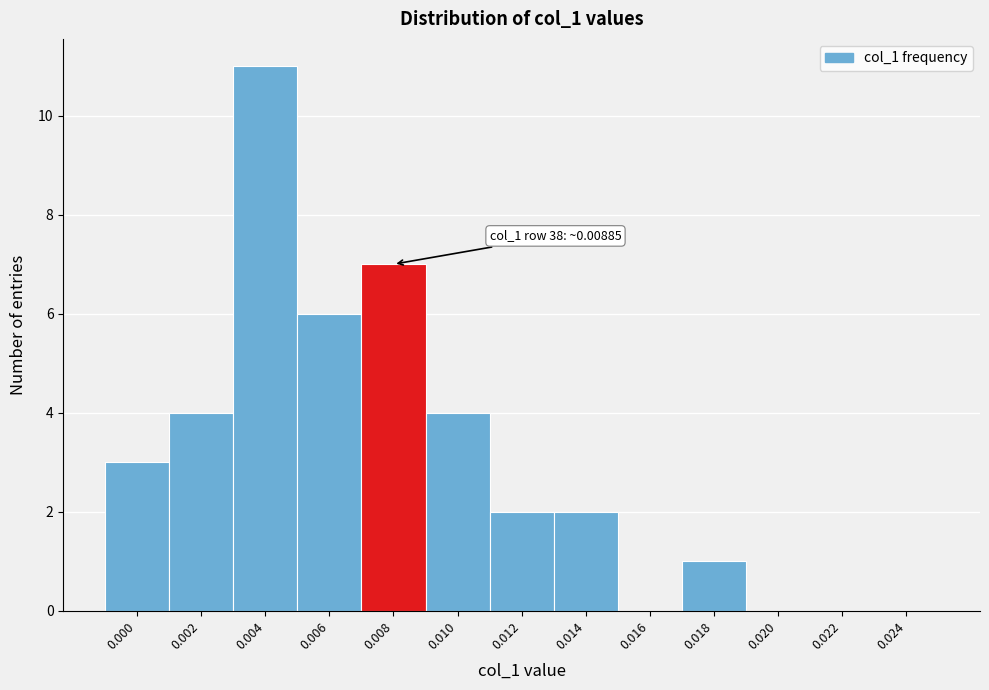

Reading right to left, what are all the values shown in this chart?

0.024=0	0.022=0	0.020=0	0.018=1	0.016=0	0.014=2	0.012=2	0.010=4	0.008=7	0.006=6	0.004=11	0.002=4	0.000=3